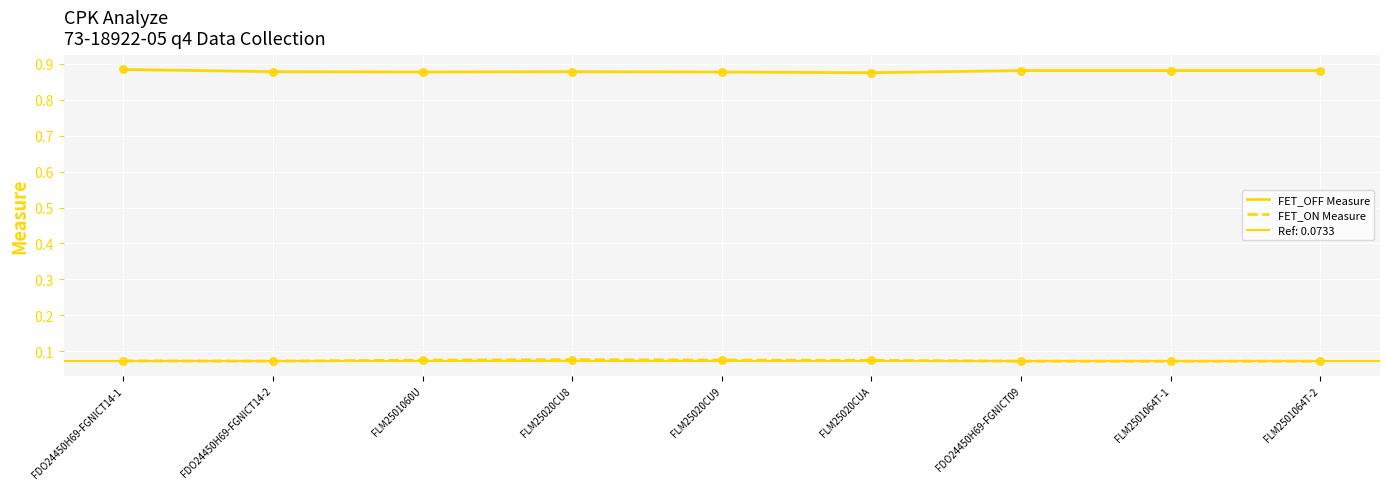

Is the value of FET_OFF Measure at FLM25020CU8 greater than the value of FET_ON Measure at FLM2501060U?

Yes